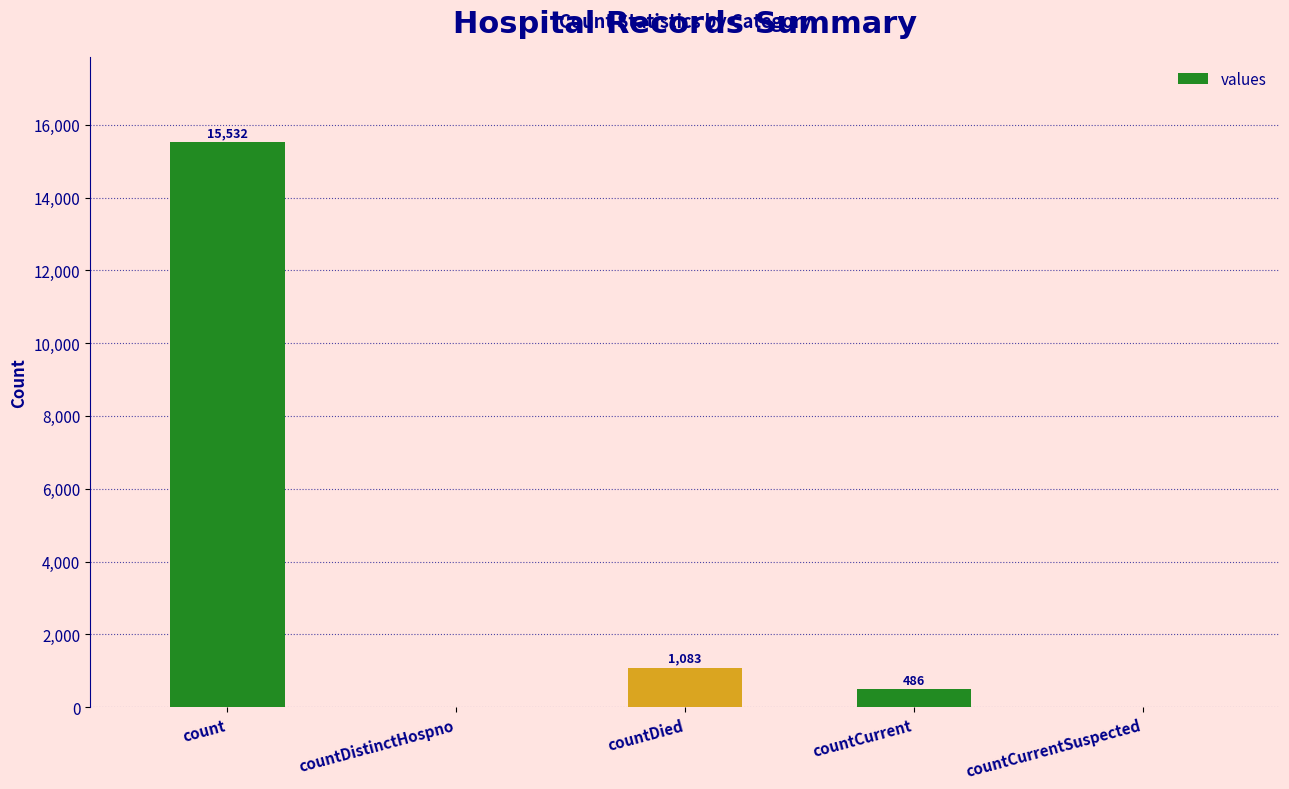

What is the sum of the values at countDied and countCurrentSuspected?

1083